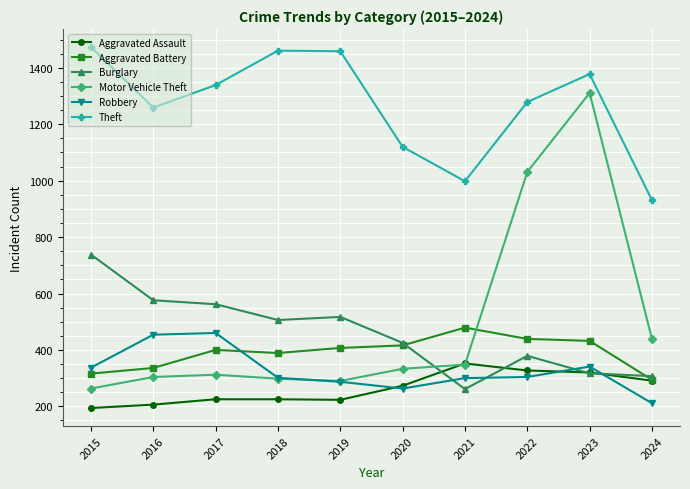

Count the number of data series in this chart.

6